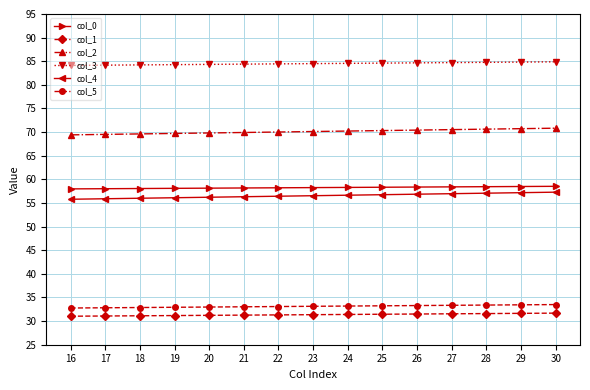

What is the sum of the col_1 values at 24 and 22?

62.7